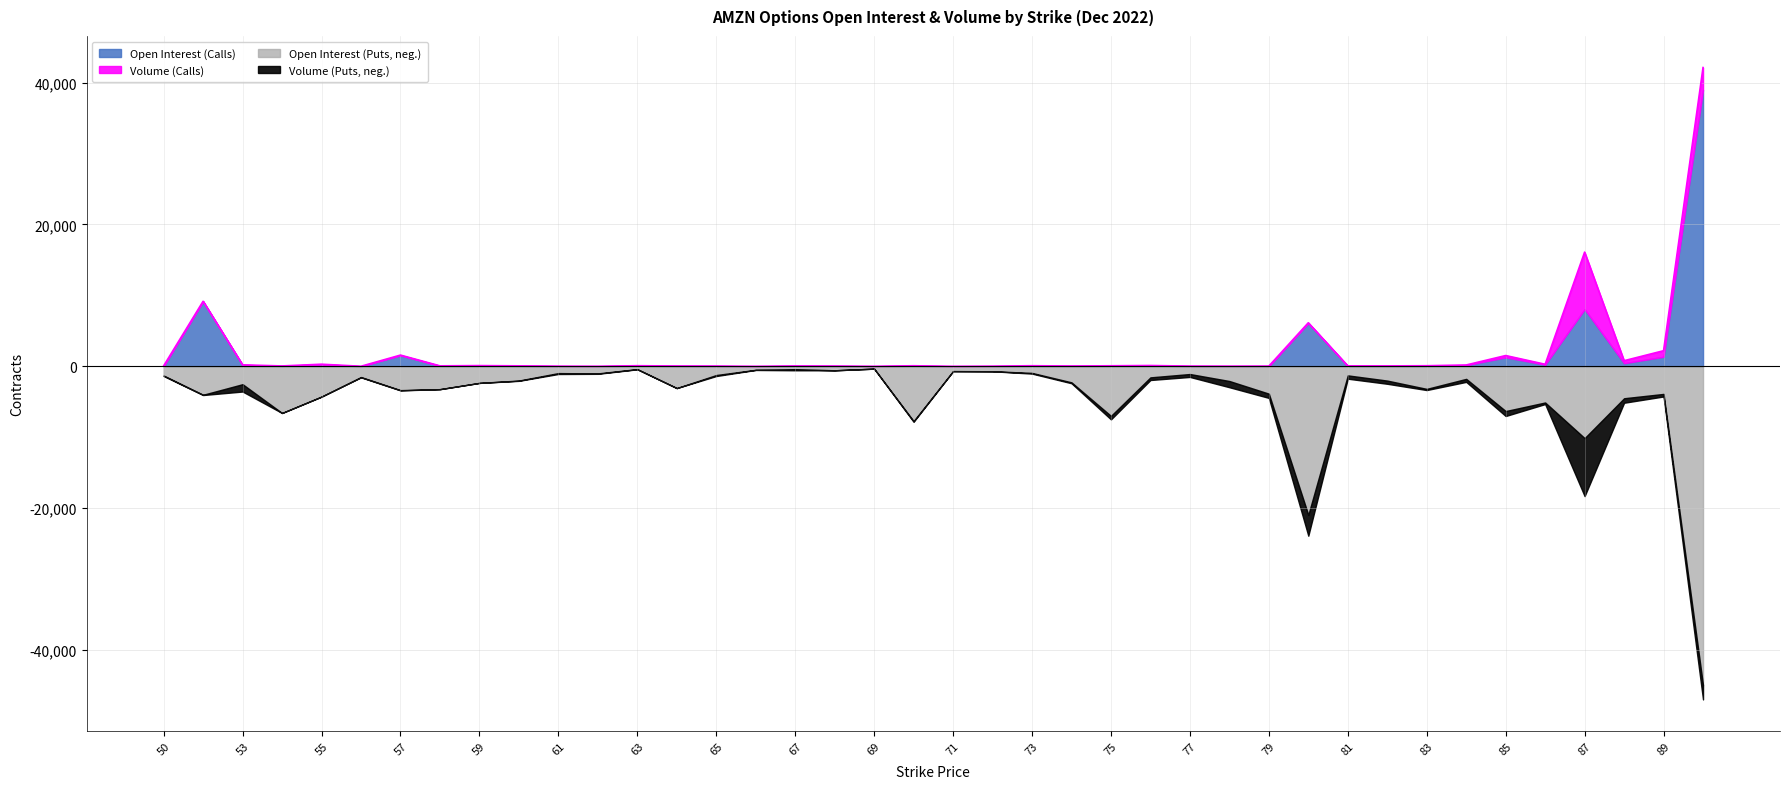

What is the approximate value of open_interest_P at 72, to the nearest 50?

700